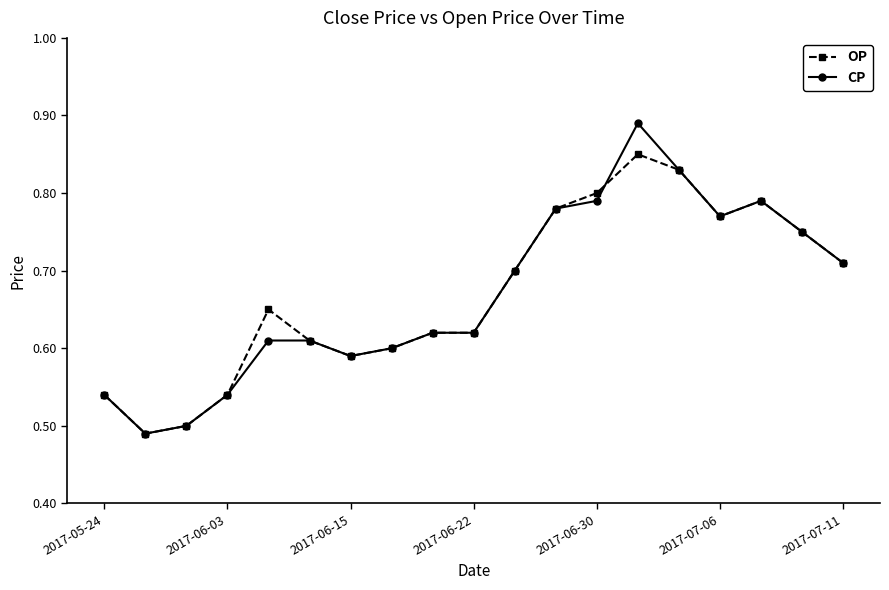

At how many categories does at least one series exceed 0?

19